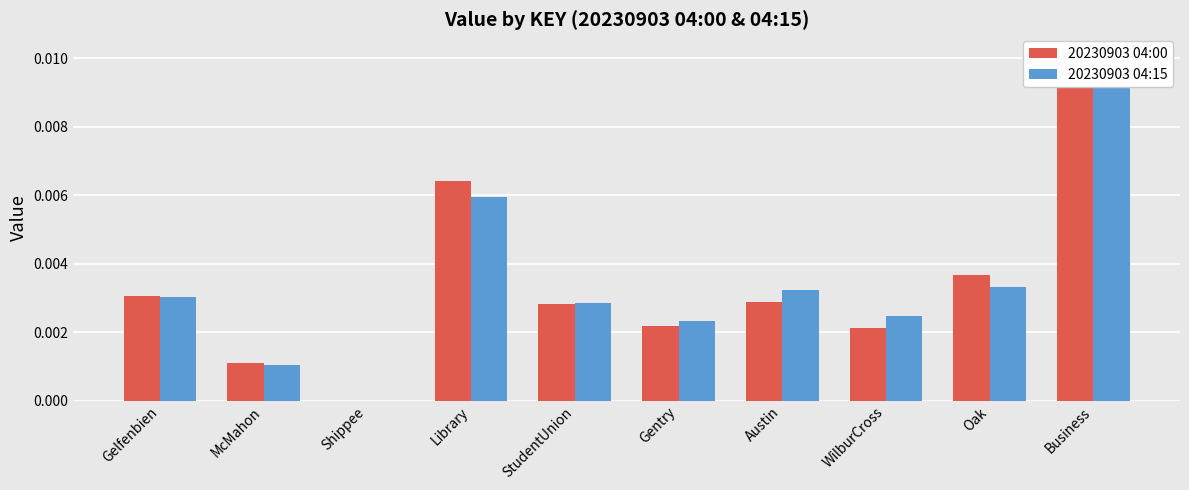

Does the chart contain stacked bars?

No